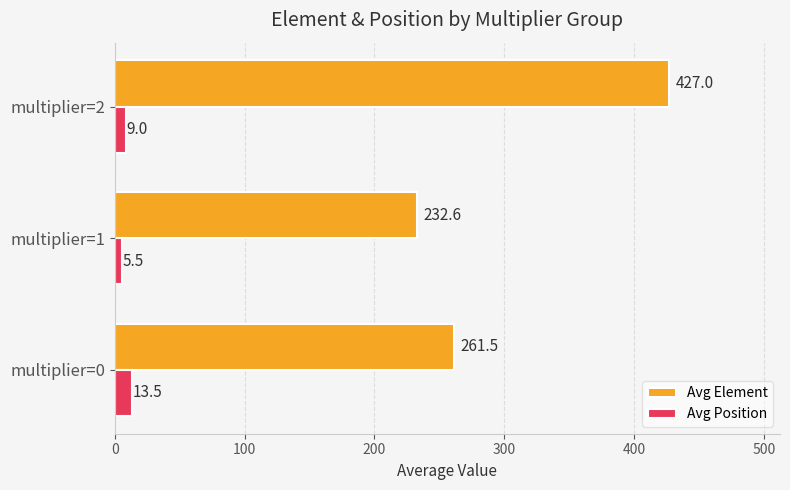

At which label is Avg Position closest to 9?

multiplier=2